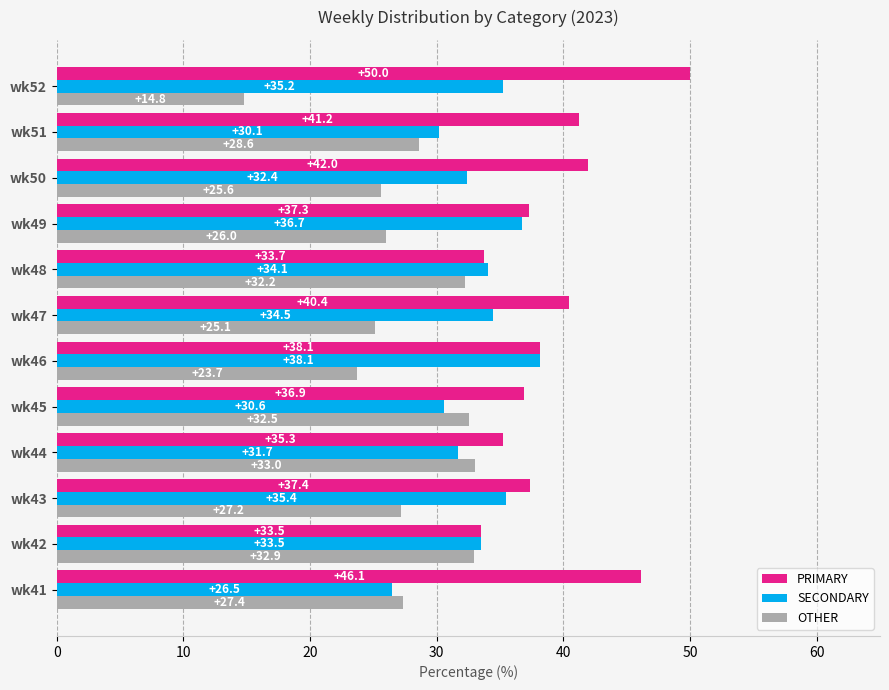

How many data points in SECONDARY are above 34?

6